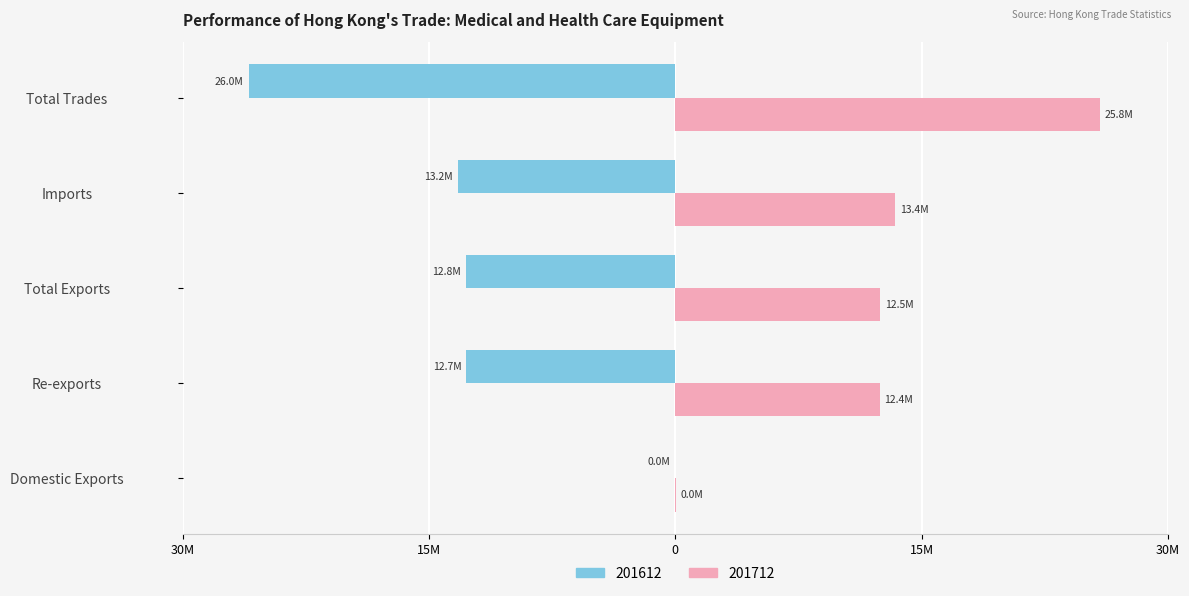

At which label does 201712 first exceed 12460916?

Total Exports